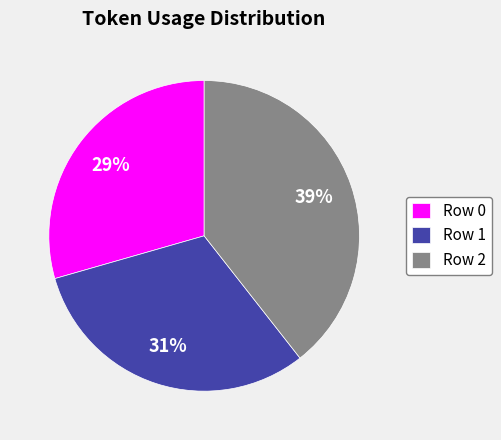

True or false: Row 2 accounts for 33% of the total.

False